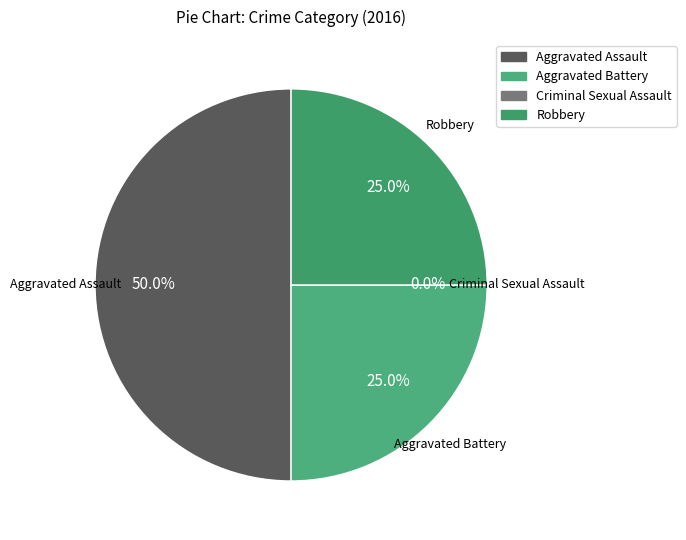

Is Criminal Sexual Assault the majority of the pie?

No